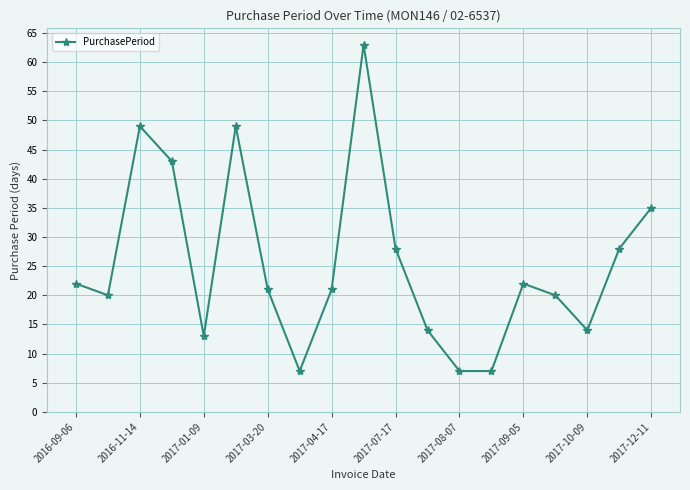

How many data points does each series have?

19